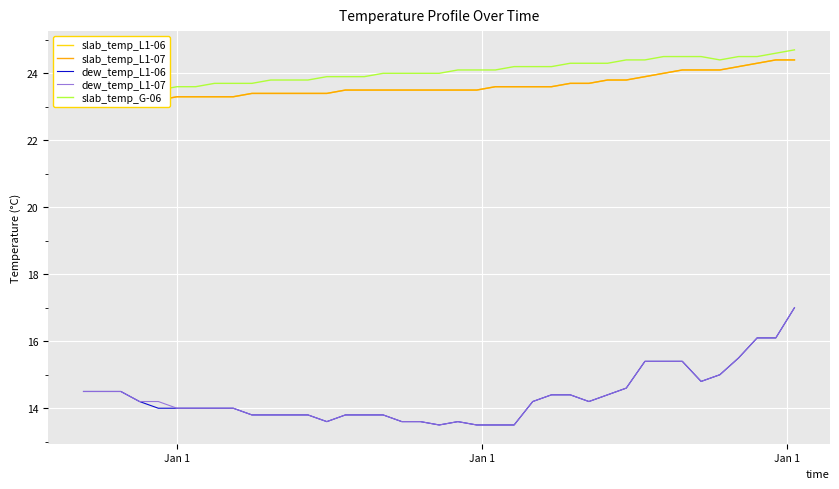

What is the smallest value displayed?

13.5